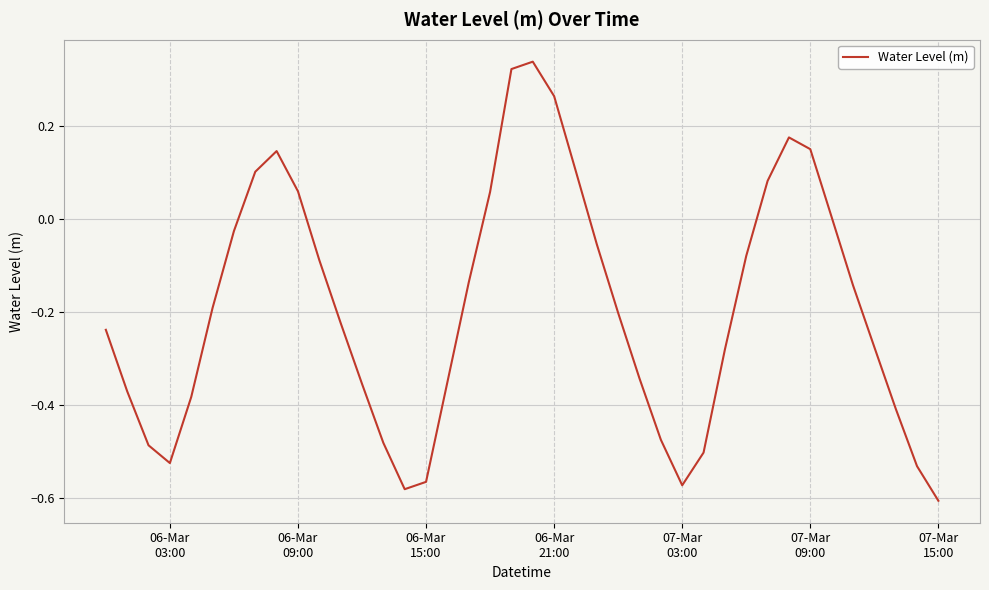

What is the difference between the maximum and minimum values?

0.9